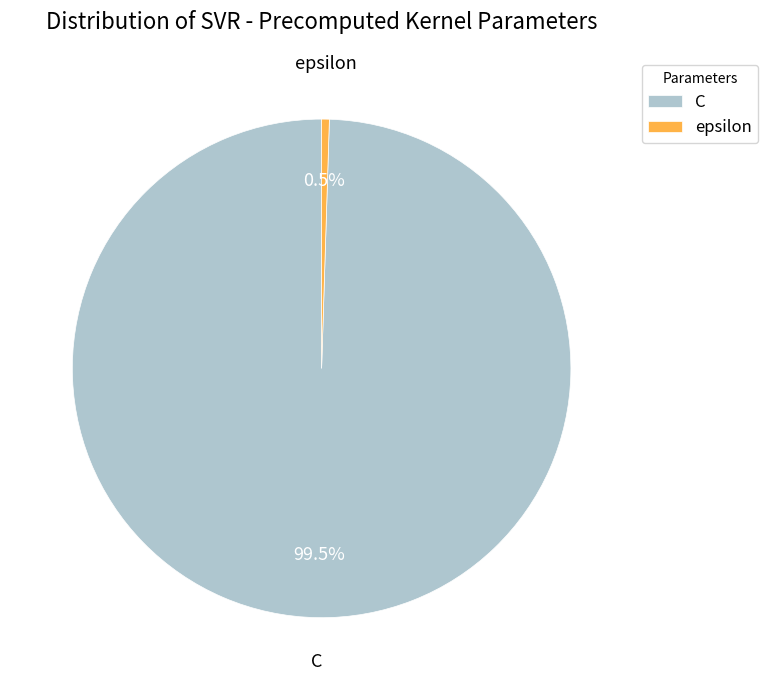

To the nearest percent, what is the average slice percentage?

50%